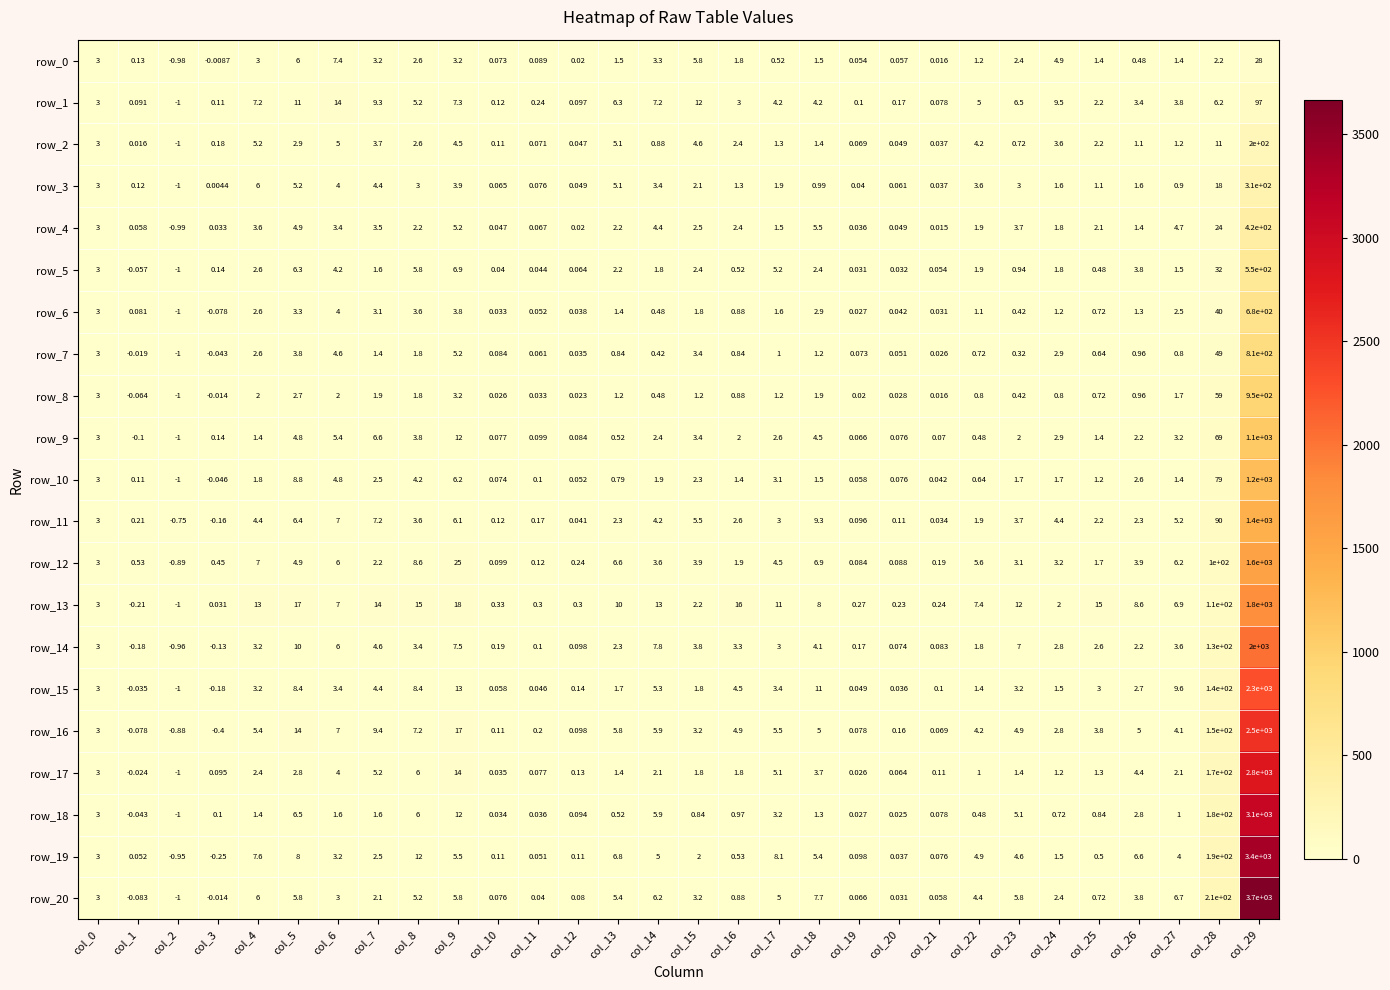

Is the value of row_5 at col_23 greater than the value of row_7 at col_19?

Yes